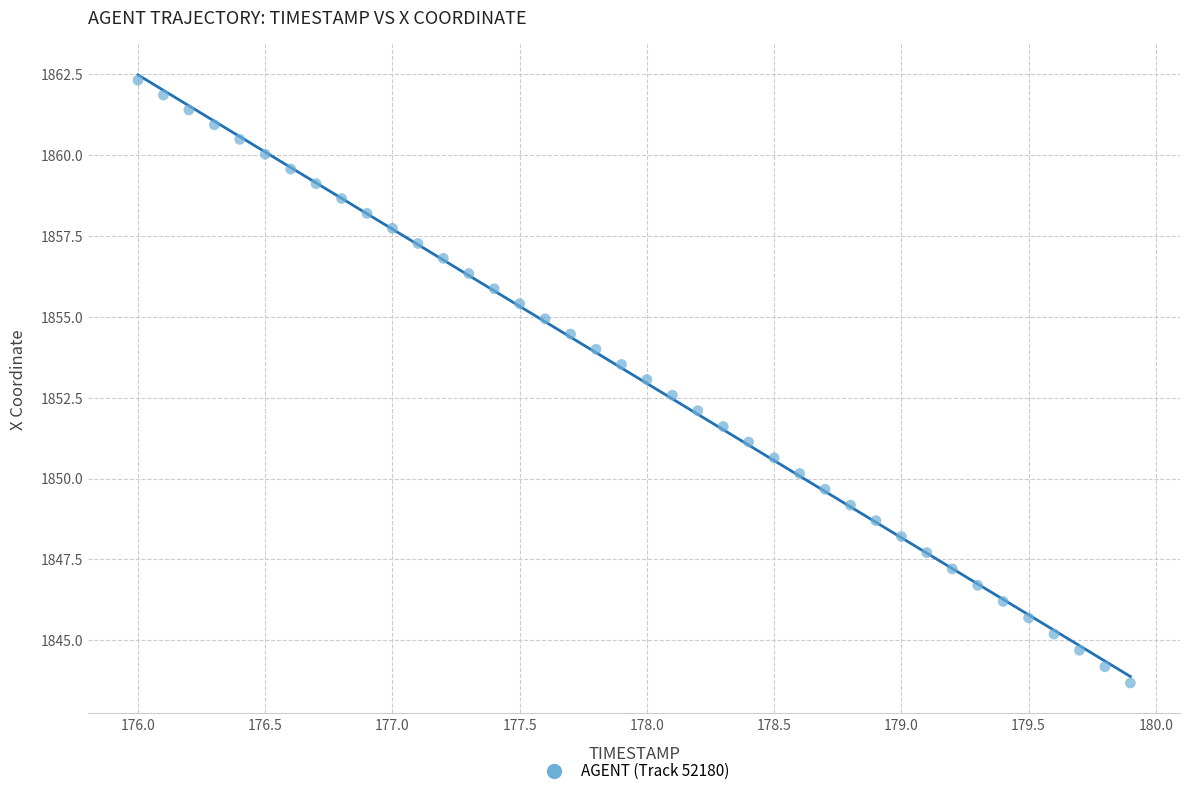

What is the range of Y values (max minus min)?

18.6